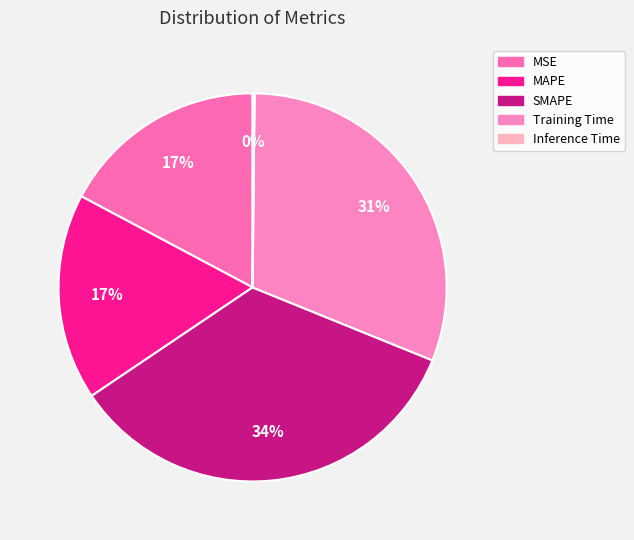

True or false: MSE accounts for 9% of the total.

False